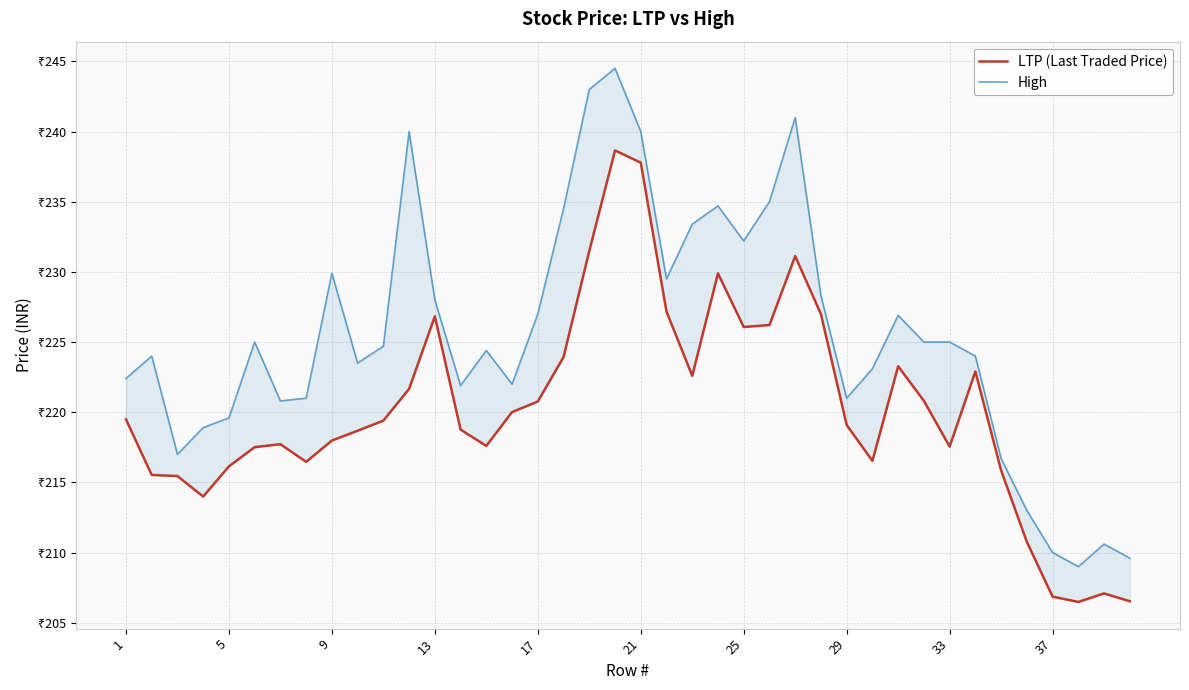

Which series has the largest range (max minus min)?

High